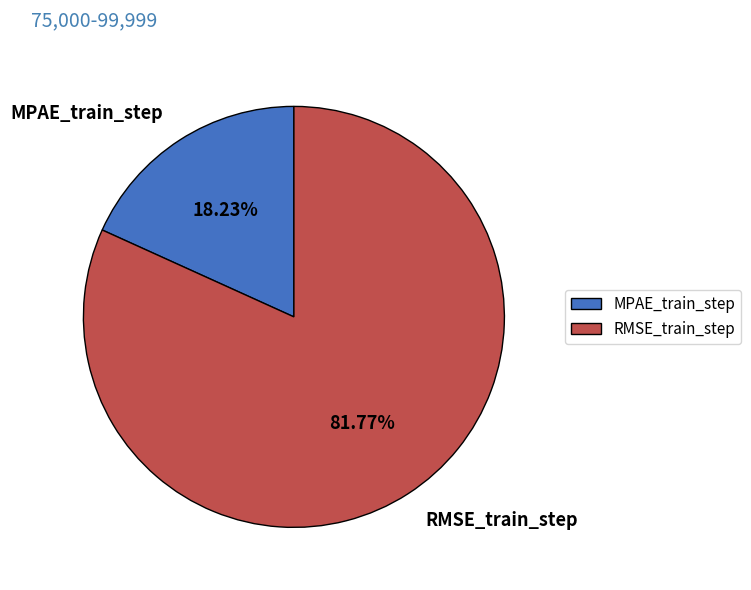

Between RMSE_train_step and MPAE_train_step, which is larger?

RMSE_train_step